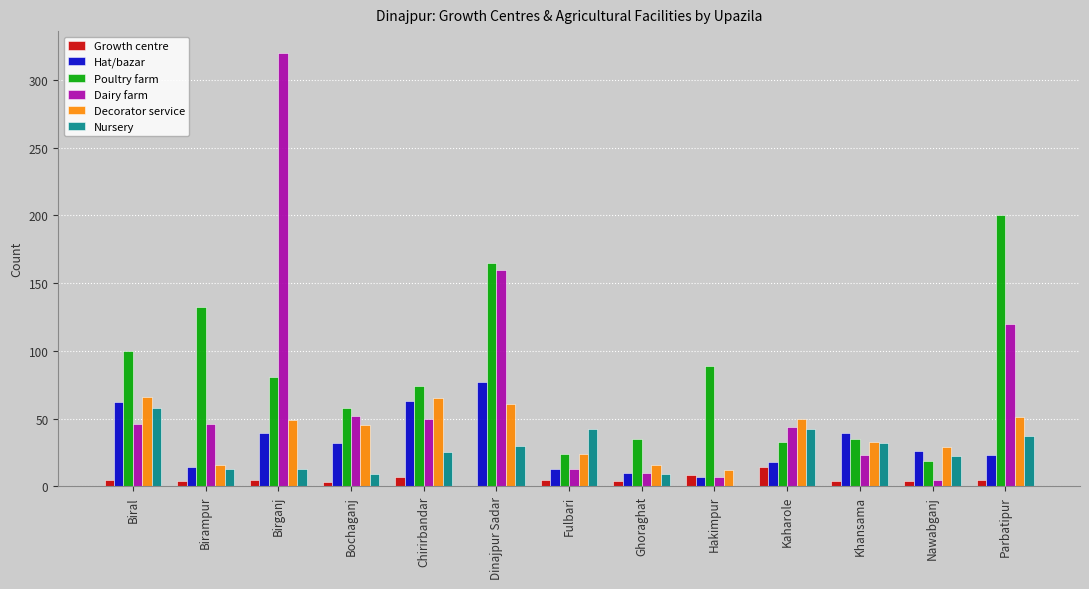

Is the value of Growth centre at Ghoraghat greater than the value of Poultry farm at Parbatipur?

No